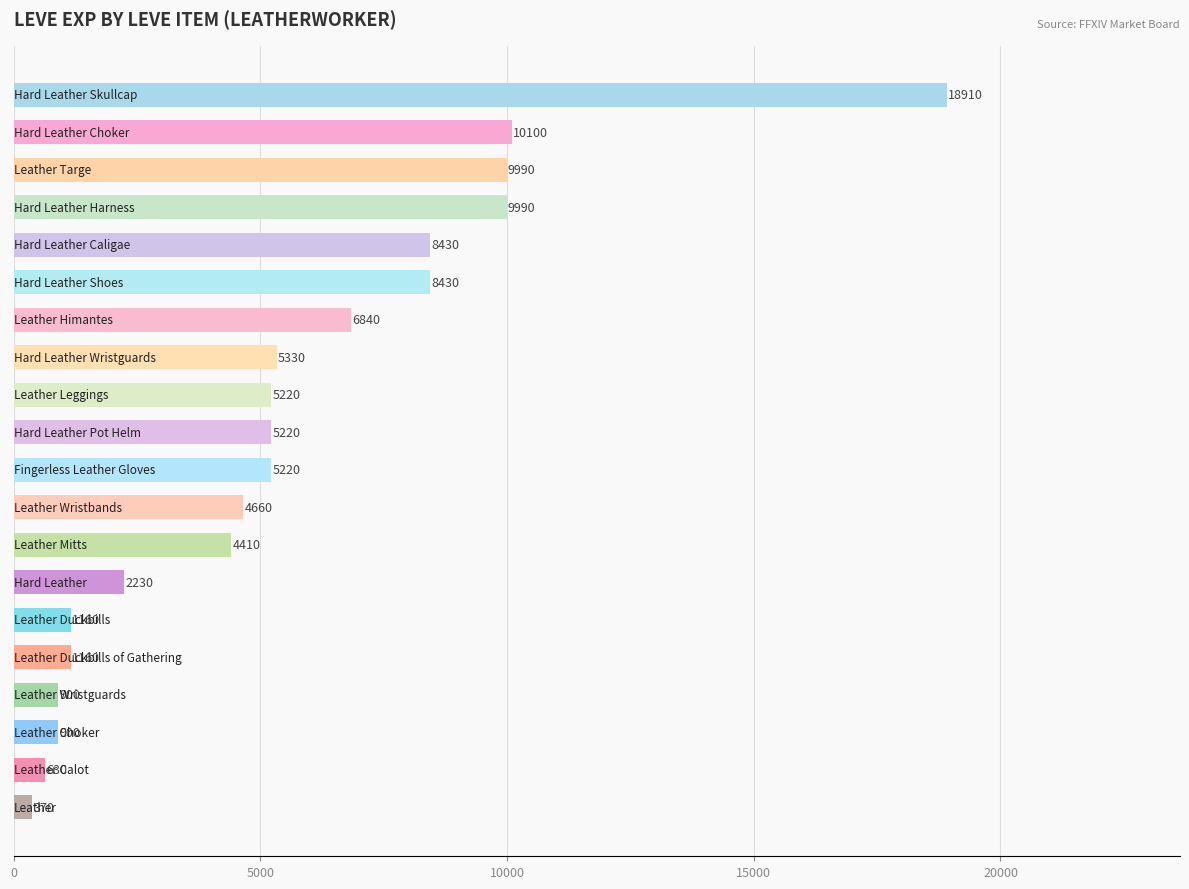

What is the average value?

5505